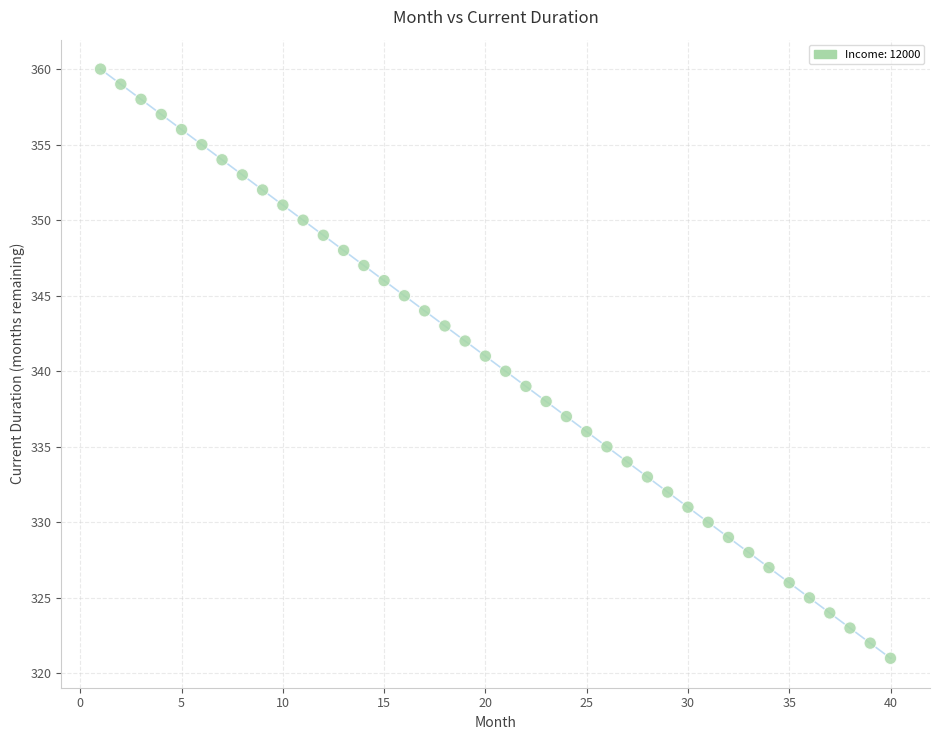

What is the range of X values (max minus min)?

39